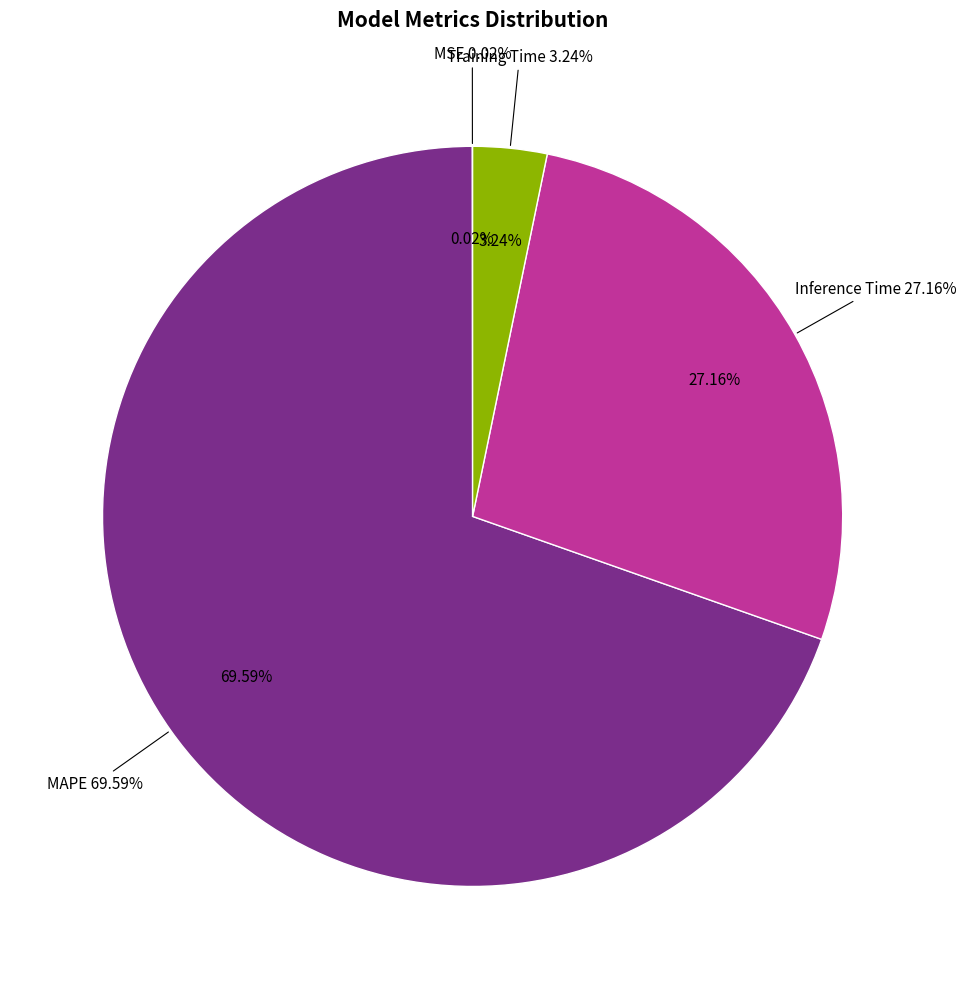

Which has a higher value, Training Time or MSE?

Training Time